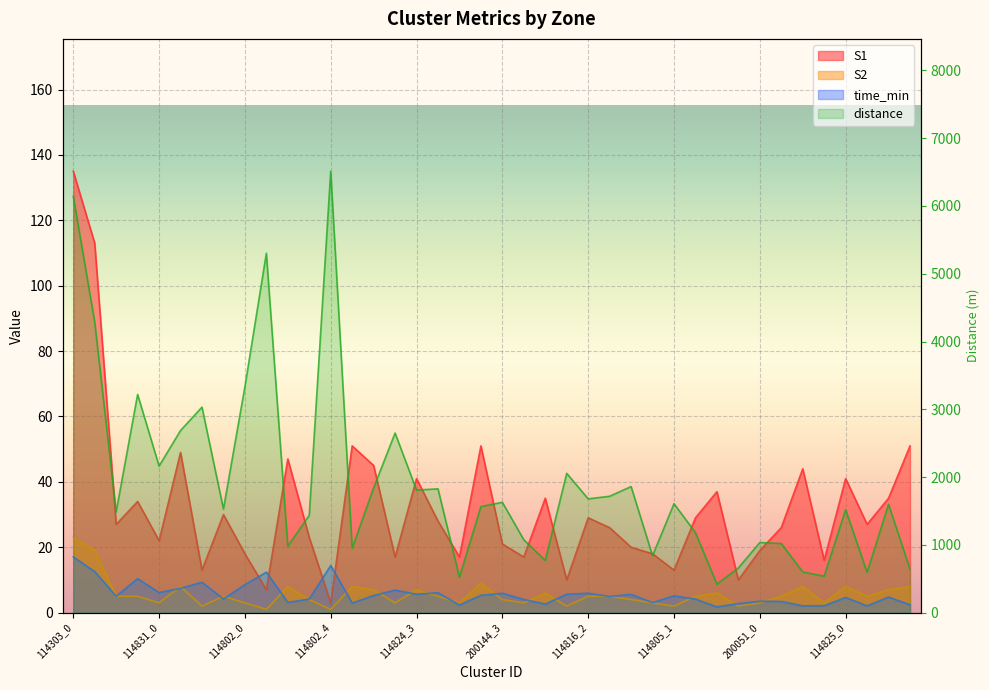

What is the total value across all series at 114824_2?

2676.5